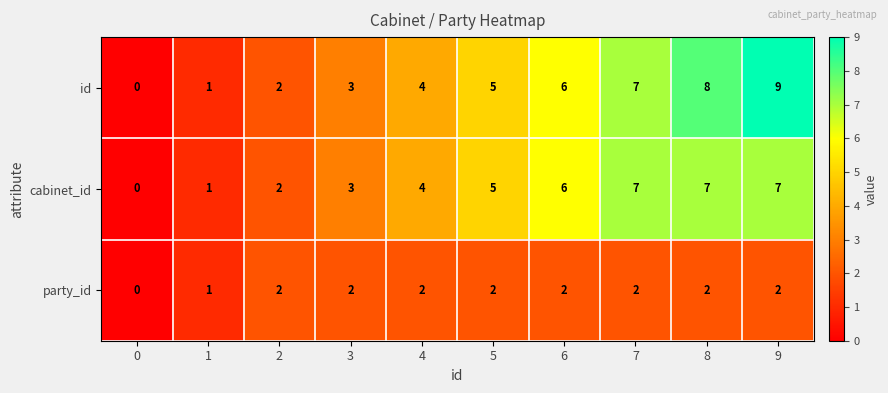

Which series has the largest total across all categories?

id